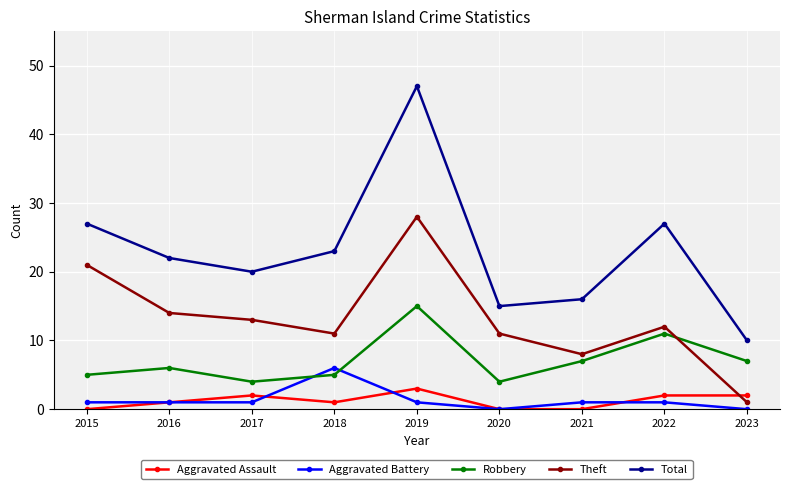

At which label does Robbery reach its peak?

2019